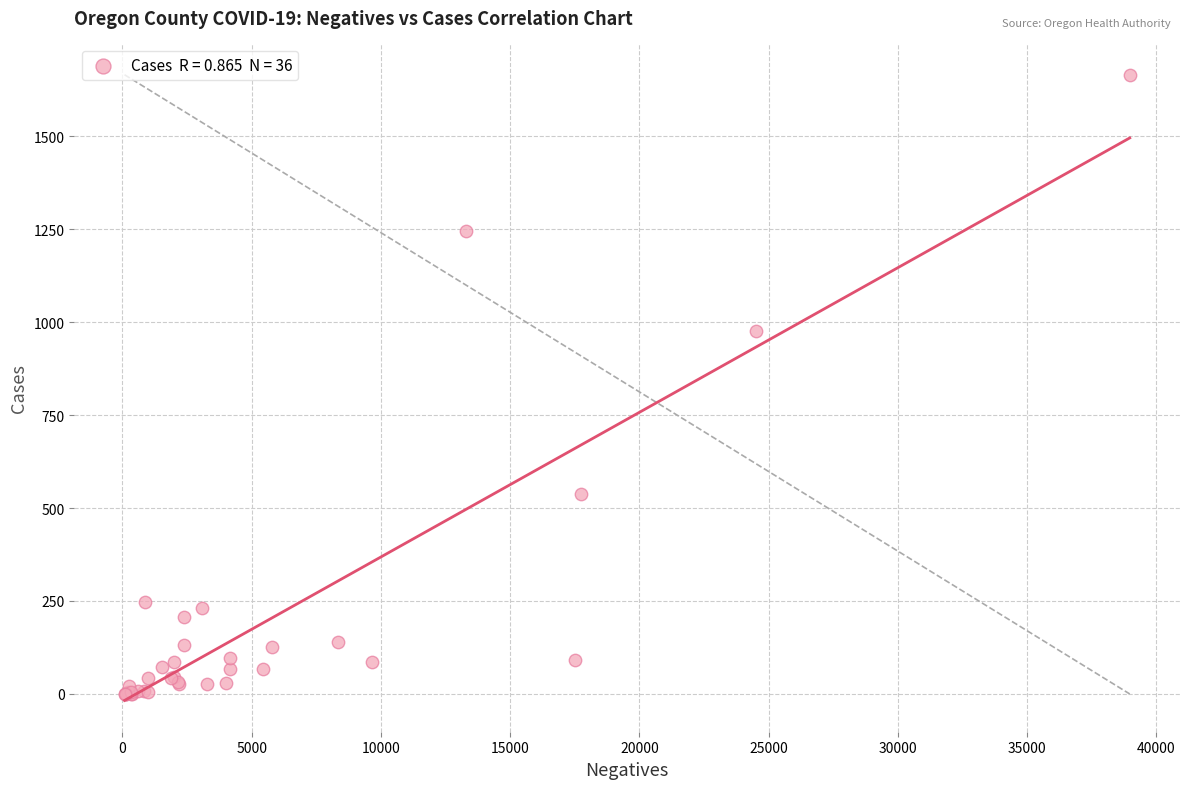

What Y value in the scatter plot is closest to 832?

975